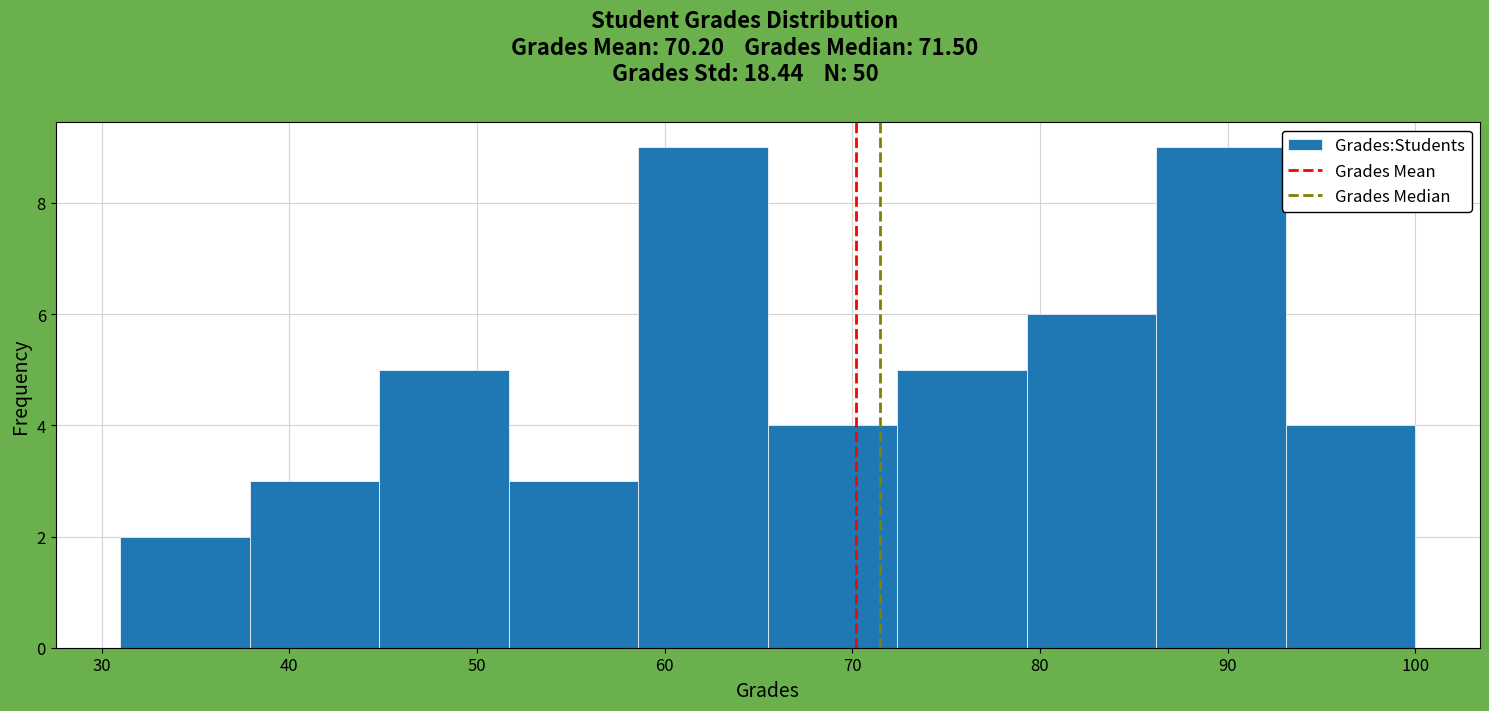

What is the height of the bar covering 86.2 to 93.1 on the x-axis? Neither the bar edges nor the heights are printed on the chart, so give them approximately, as read against the axes.

9